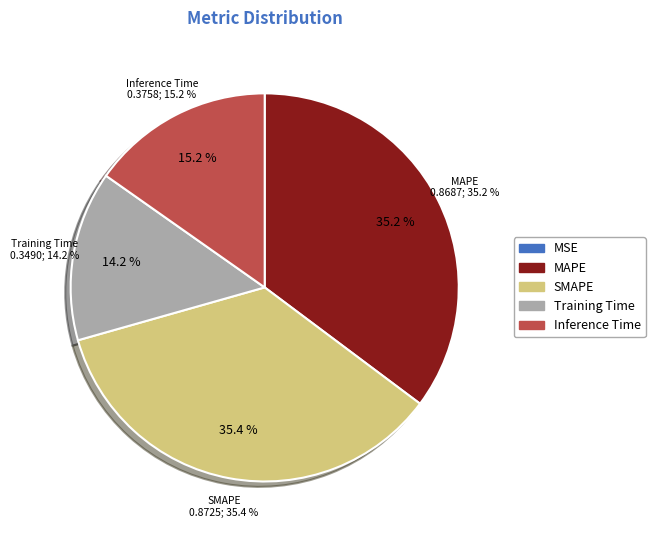

True or false: Inference Time accounts for 28% of the total.

False